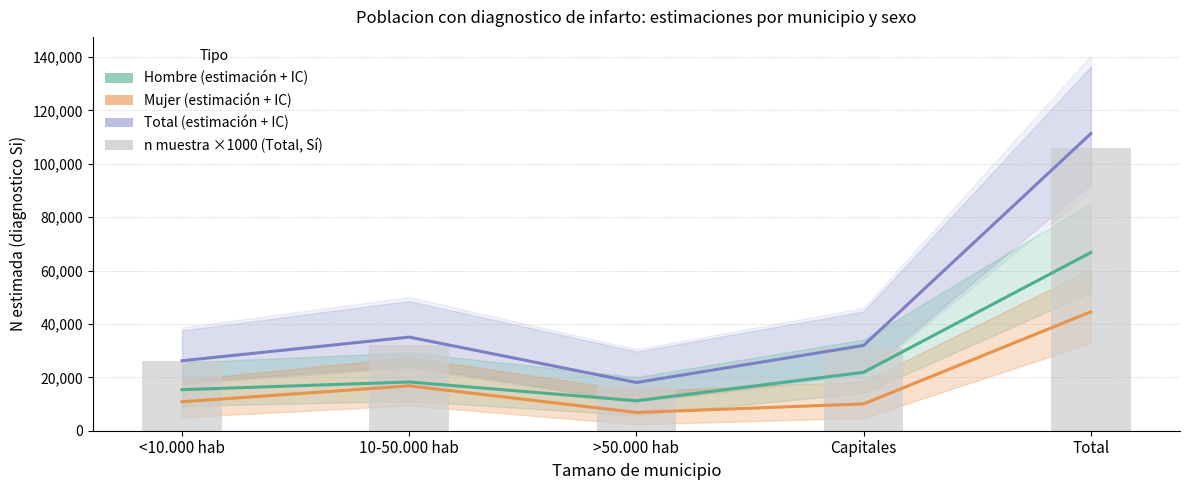

What are all the series names shown in the legend?

Total (estimación), Hombre (estimación), Mujer (estimación), Total n muestra ×1000